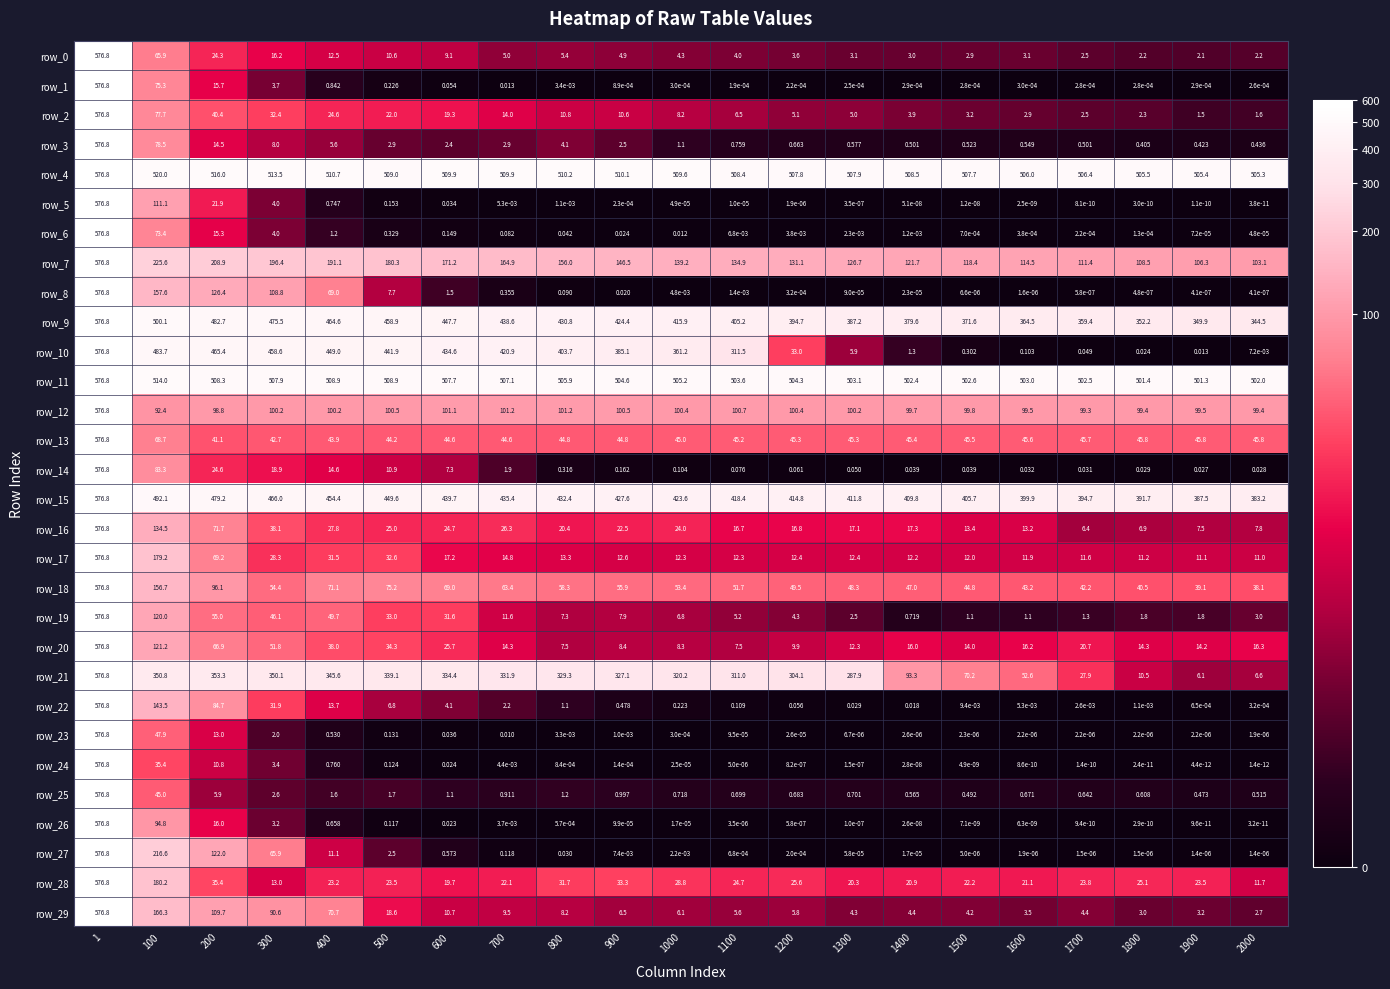

Is the value of row_27 at 800 greater than the value of row_29 at 200?

No